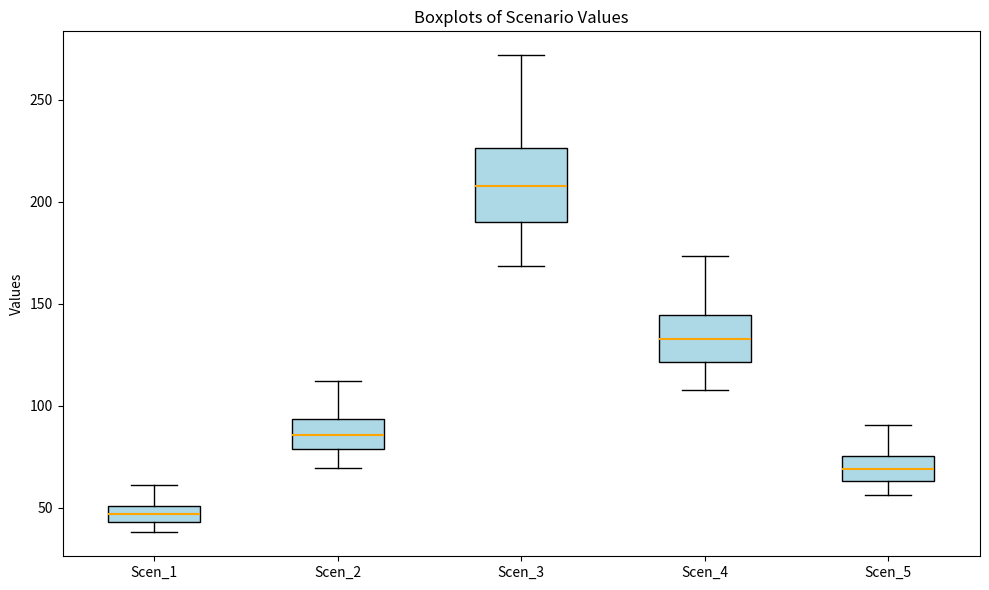

Reading left to right, read every box against the y-axis: the position of its median line, the range the box covers, and the ends of its whiskers. The values are not printed on the chart, so give them approximately, as read against the axis.

Scen_1: median 45 (inside the box), box 45 to 50, whiskers 40 to 60
Scen_2: median 85, box 80 to 95, whiskers 70 to 110
Scen_3: median 210, box 190 to 225, whiskers 170 to 270
Scen_4: median 135, box 120 to 145, whiskers 110 to 175
Scen_5: median 70, box 65 to 75, whiskers 55 to 90